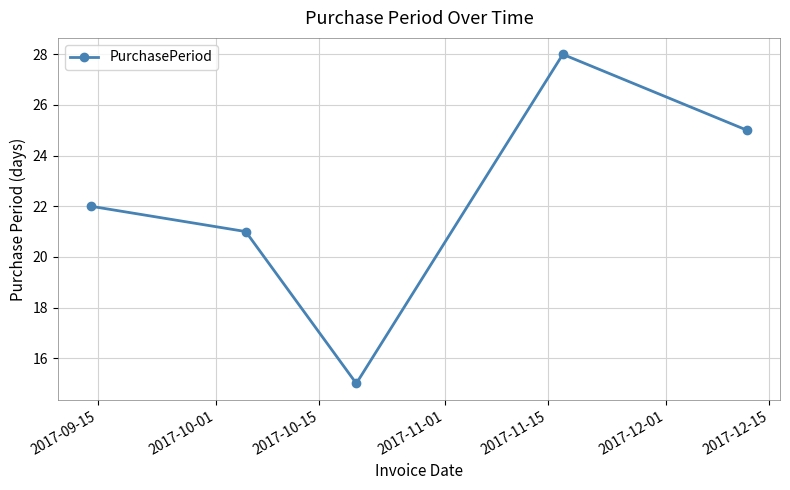

Reading left to right, transcribe all the data shown in this chart.

22	21	15	28	25